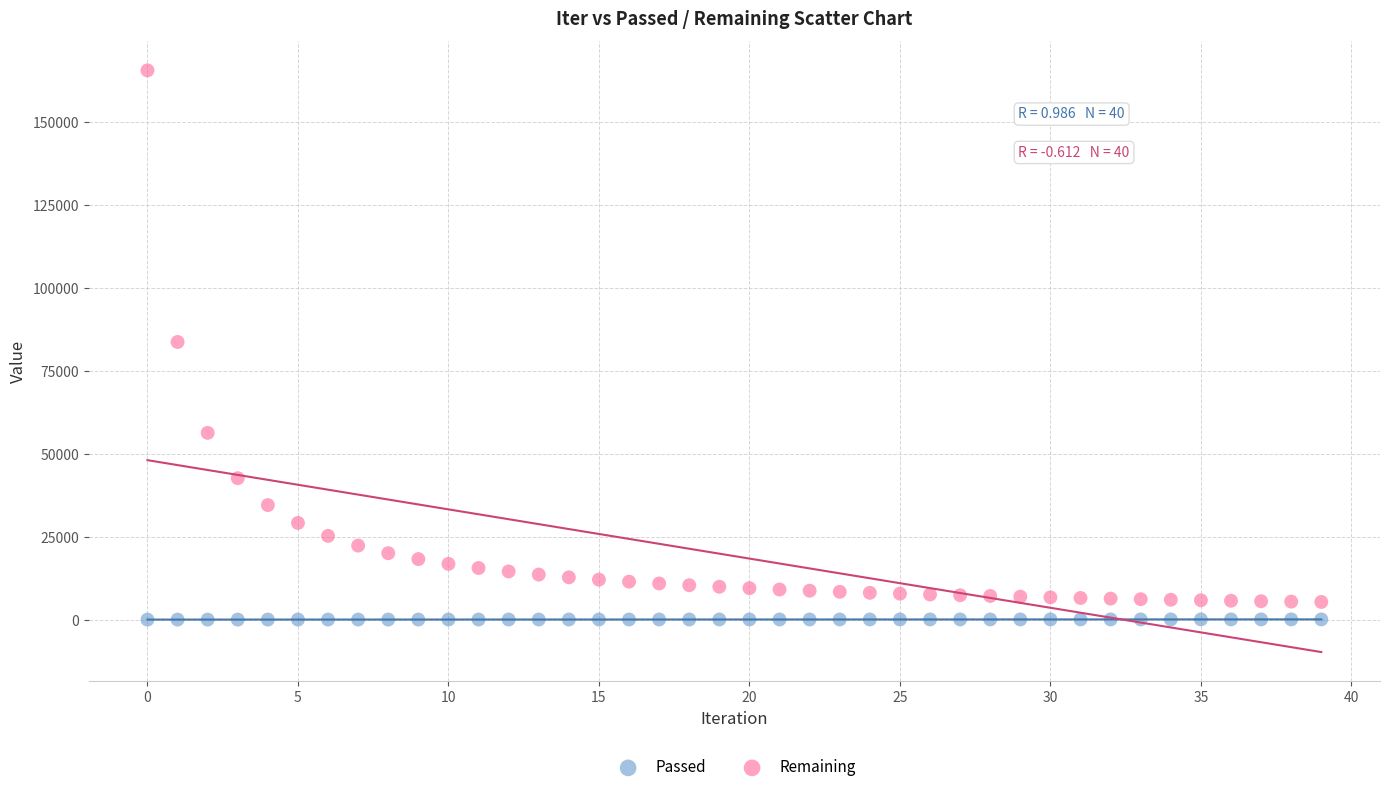

What are all the series names shown in the legend?

Passed, Remaining